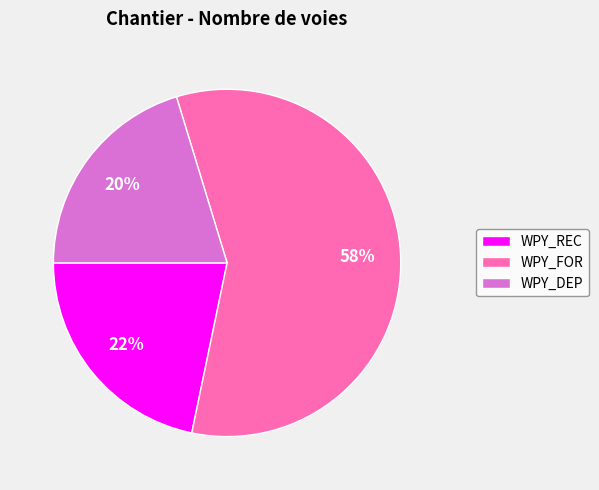

Does WPY_FOR account for over 50% of the chart?

Yes